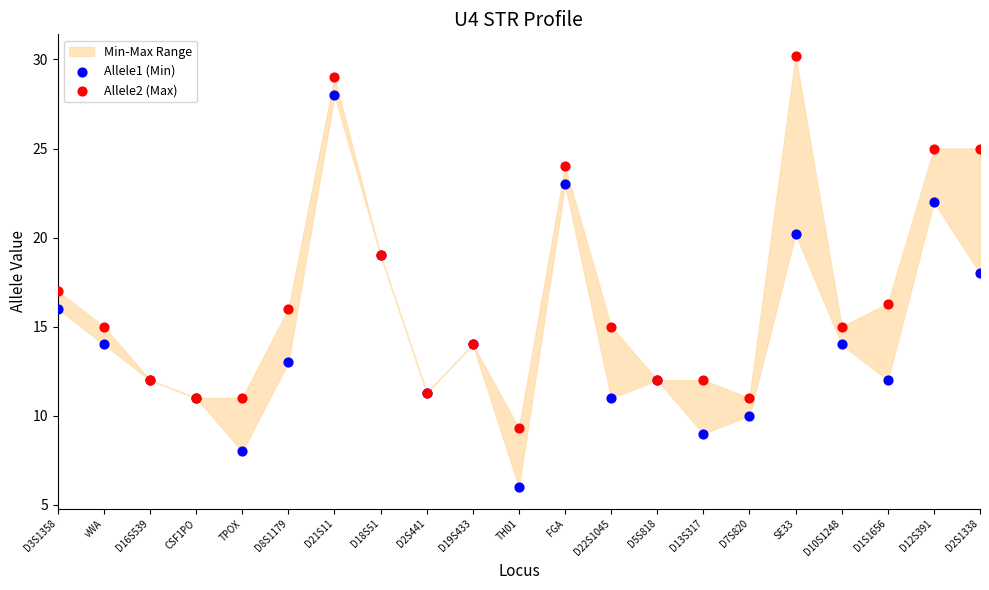

Which series contains the lowest Y value?

Allele1 (Min)